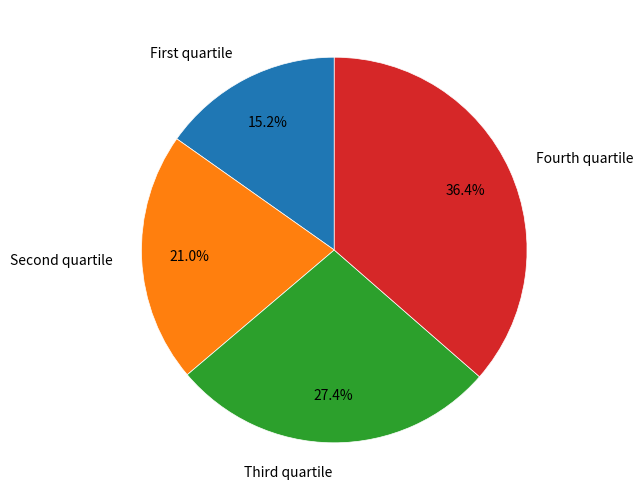

Rank the categories by value from highest to lowest.

Fourth quartile, Third quartile, Second quartile, First quartile